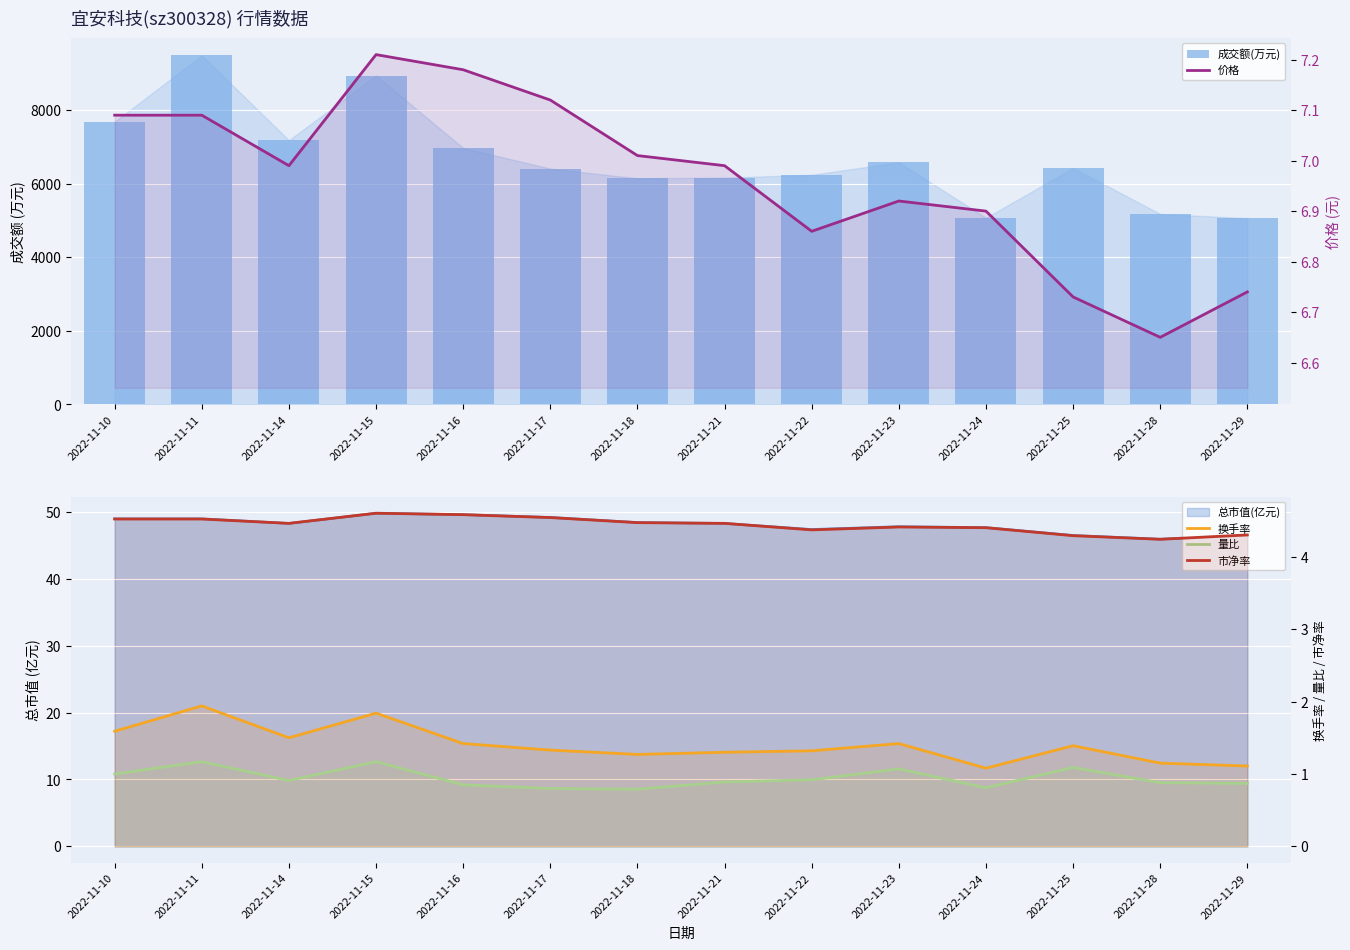

Between 2022-11-28 and 2022-11-10, which is larger?

2022-11-10